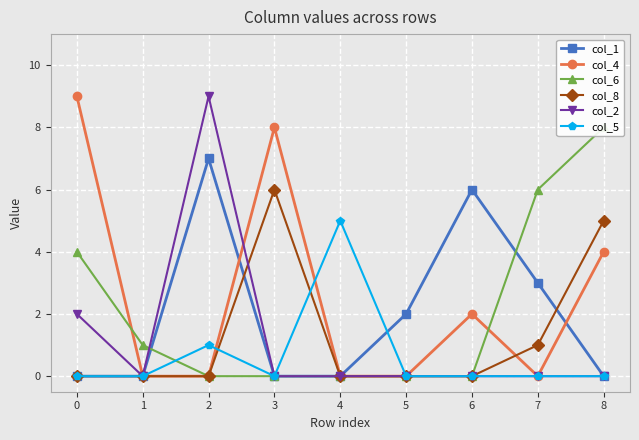

How many col_4 values are between 0 and 4?

7